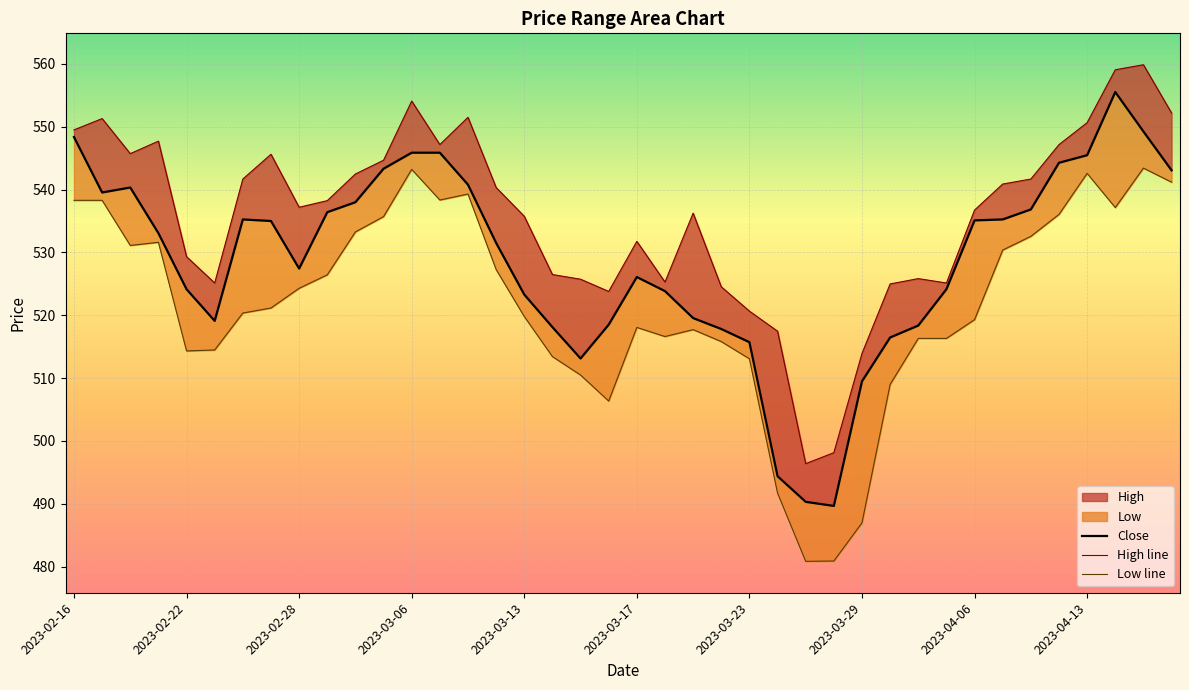

True or false: High line and Close intersect in this chart.

False